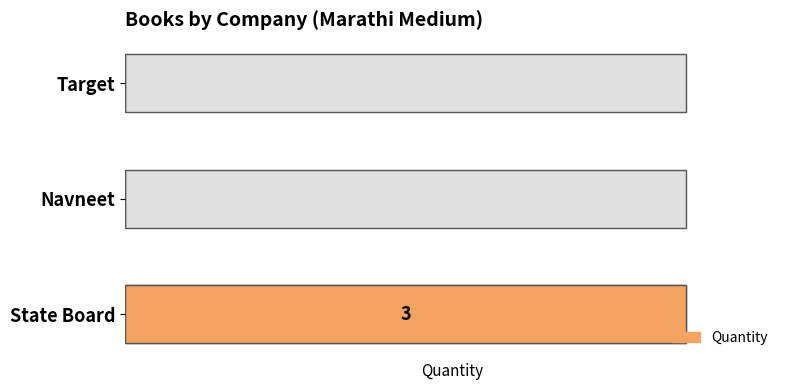

The chart shows a value of 0 at Navneet. True or false?

False